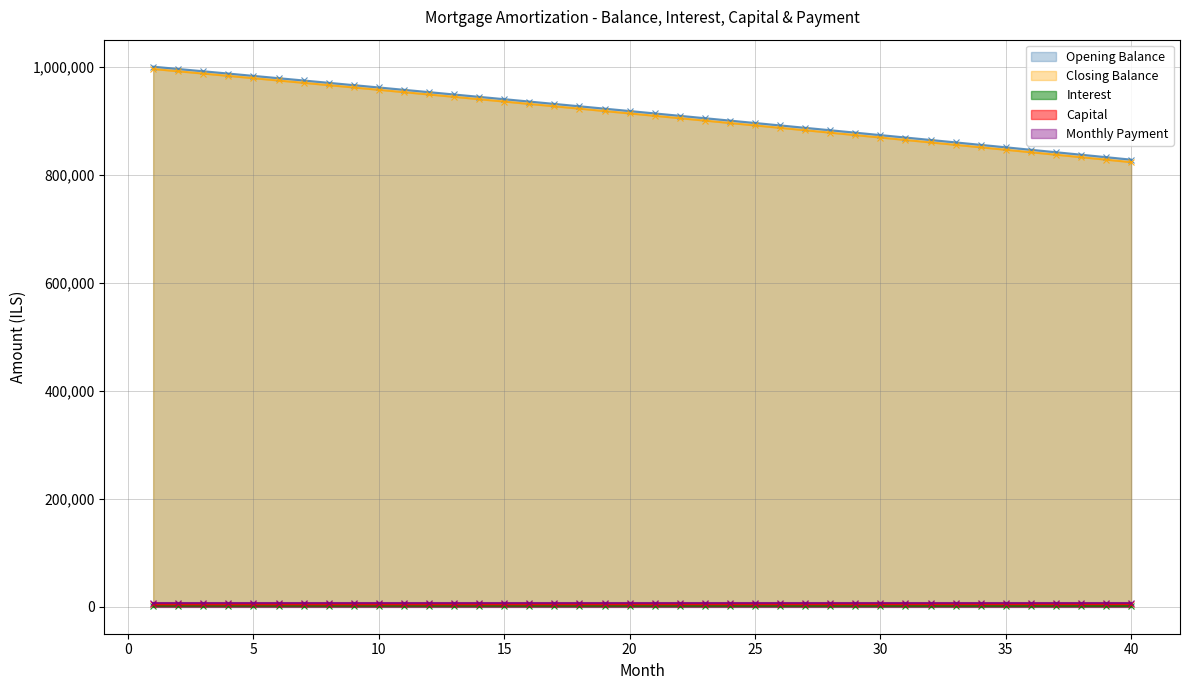

What is the maximum value for capital?

4599.9